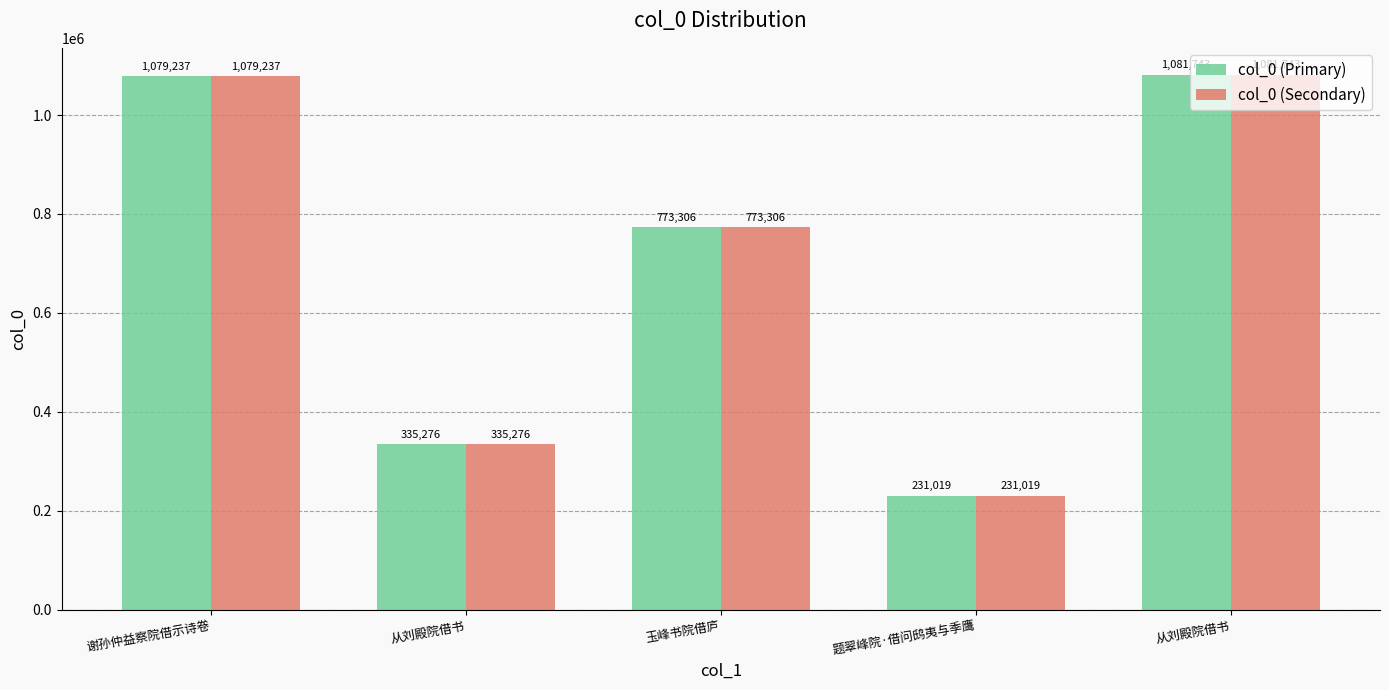

Where is col_0 (Secondary) nearest to the value 656381?

玉峰书院借庐